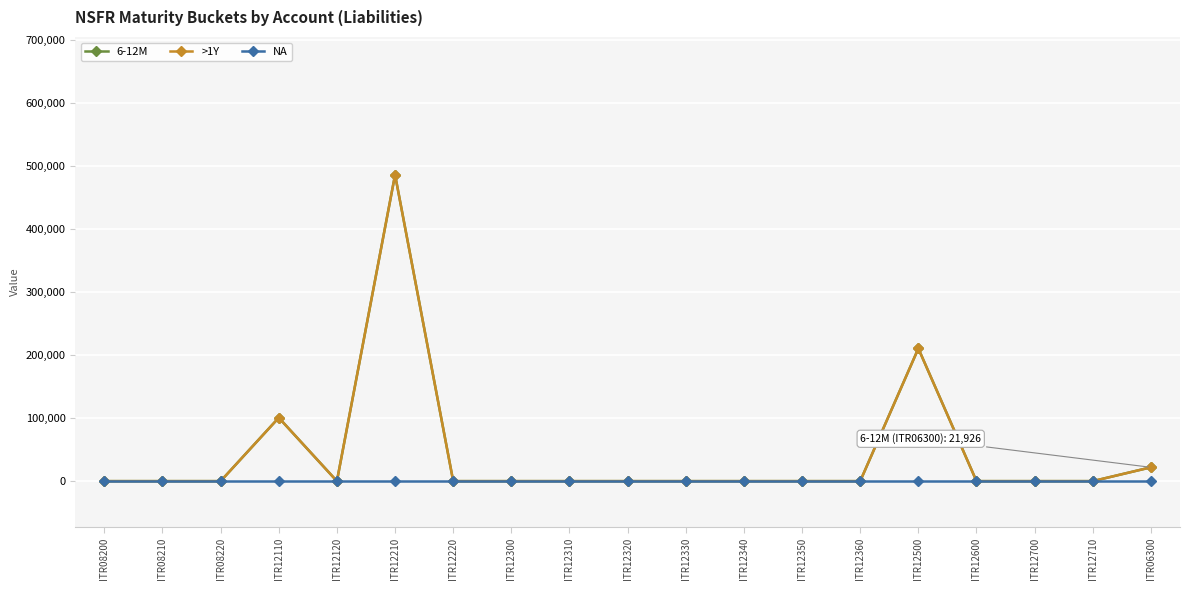

At which label is 6-12M closest to 243028?

ITR12500